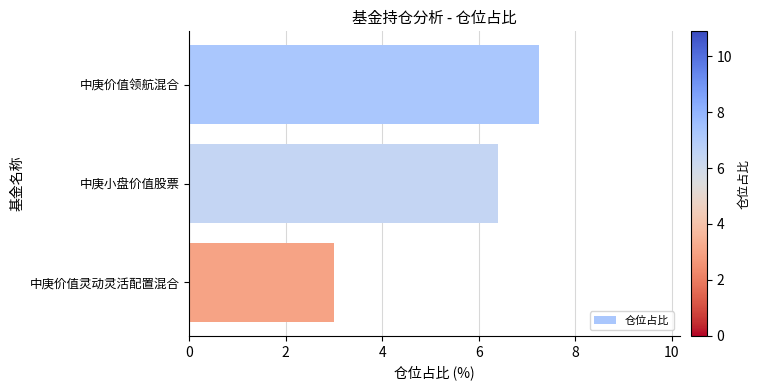

Reading top to bottom, what are all the values shown in this chart?

7.3	6.4	3.0